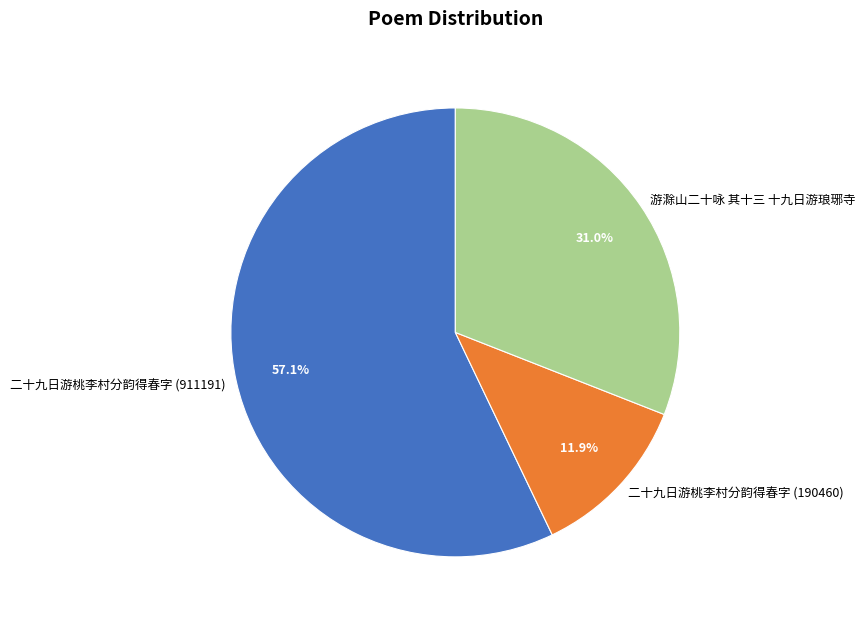

Which slice is the largest?

二十九日游桃李村分韵得春字 (911191)